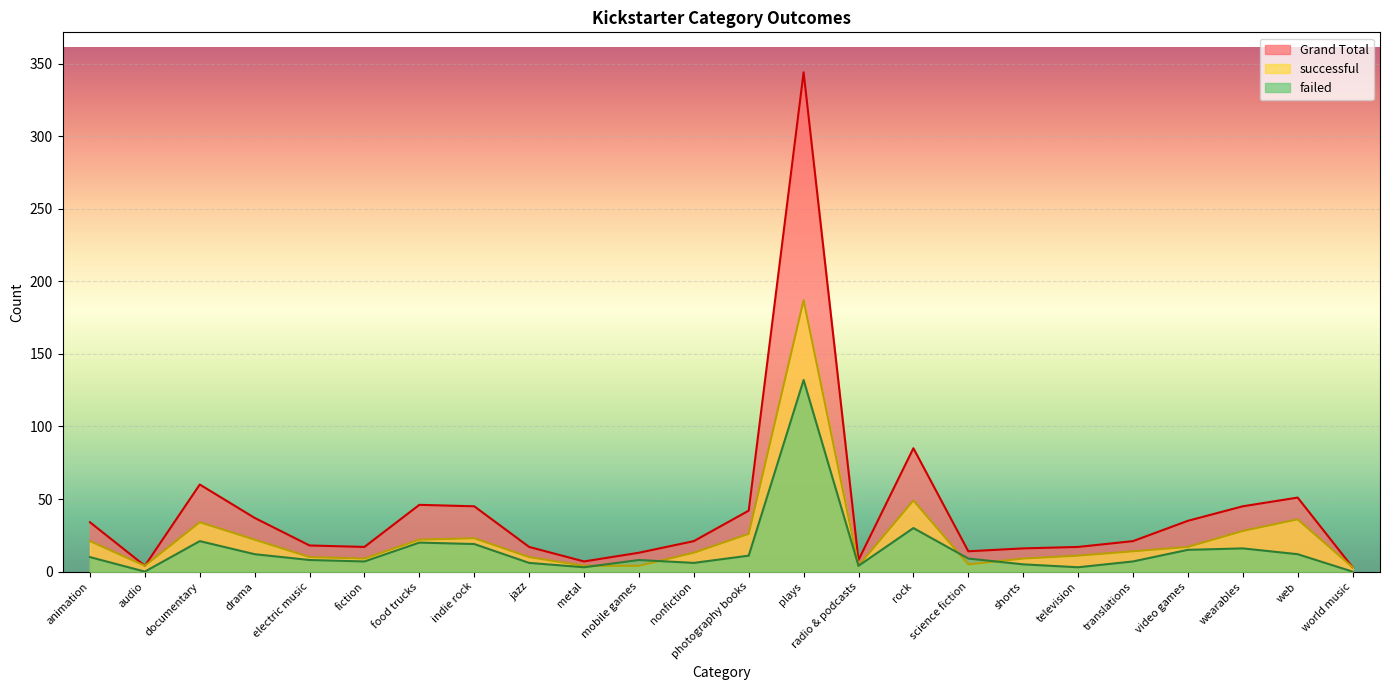

Reading left to right, list all the values displayed in this chart.

Grand Total: 34	4	60	37	18	17	46	45	17	7	13	21	42	344	8	85	14	16	17	21	35	45	51	3
successful: 21	4	34	22	10	9	22	23	10	4	4	13	26	187	4	49	5	9	11	14	17	28	36	3
failed: 10	0	21	12	8	7	20	19	6	3	8	6	11	132	4	30	9	5	3	7	15	16	12	0